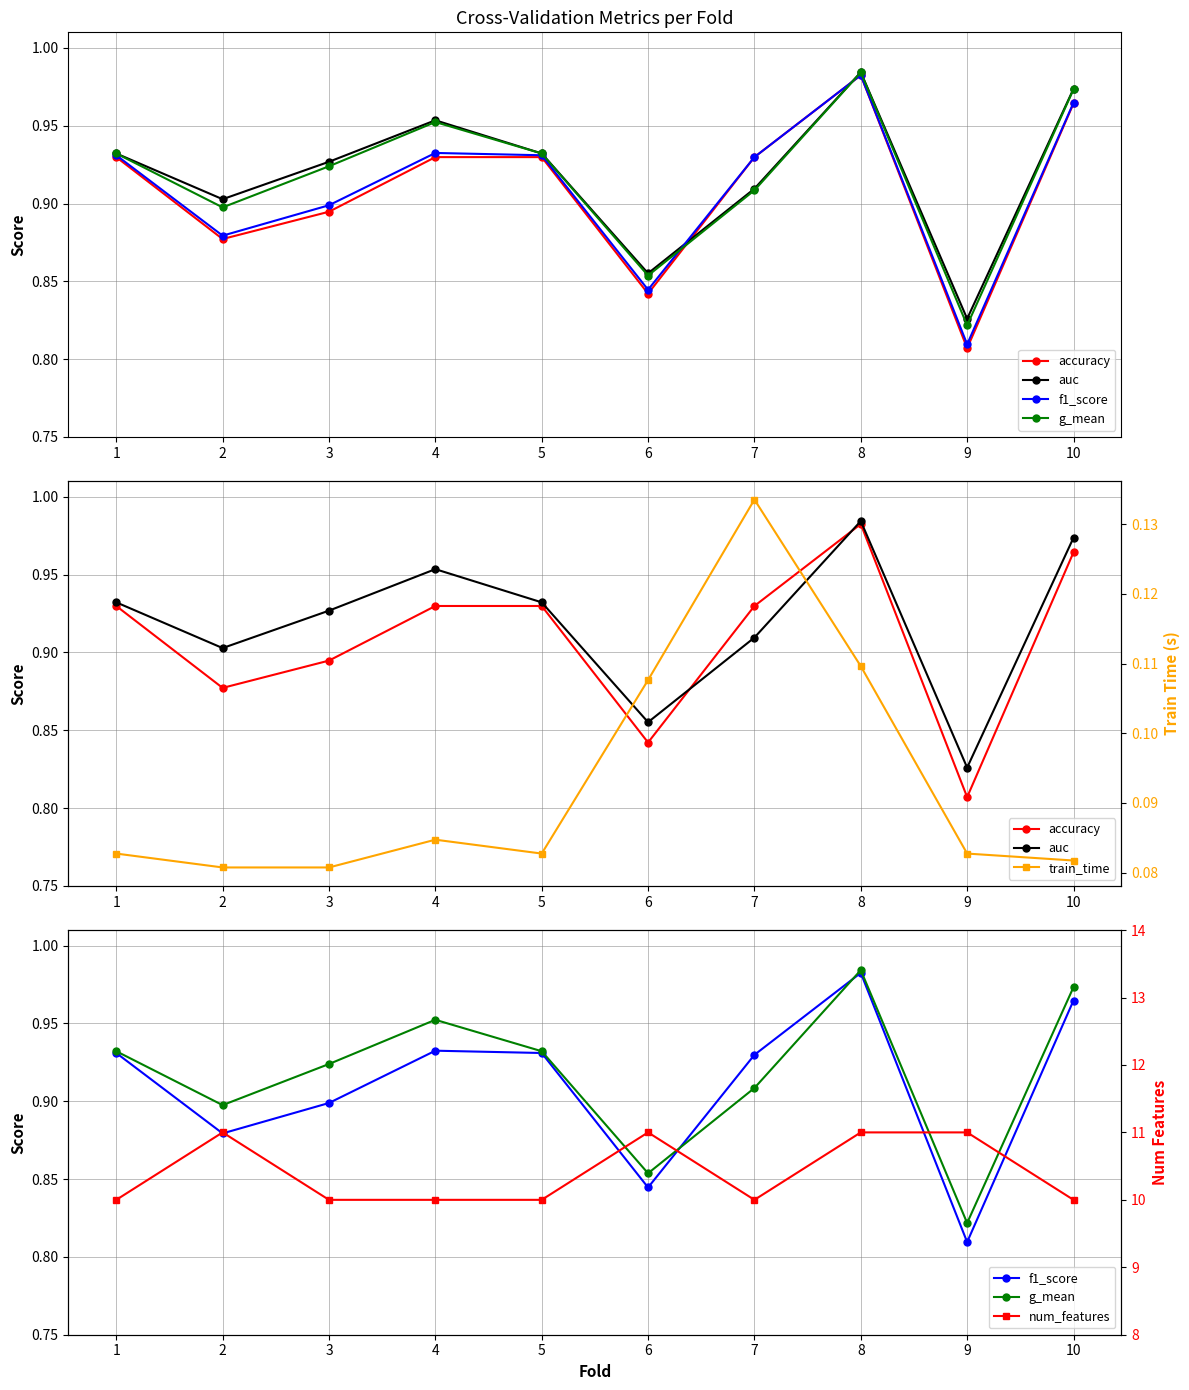

Reading left to right, extract all data points from this chart.

accuracy: 0.9	0.9	0.9	0.9	0.9	0.8	0.9	1.0	0.8	1.0
auc: 0.9	0.9	0.9	1.0	0.9	0.9	0.9	1.0	0.8	1.0
f1_score: 0.9	0.9	0.9	0.9	0.9	0.8	0.9	1.0	0.8	1.0
g_mean: 0.9	0.9	0.9	1.0	0.9	0.9	0.9	1.0	0.8	1.0
train_time: 0.1	0.1	0.1	0.1	0.1	0.1	0.1	0.1	0.1	0.1
num_features: 10.0	11.0	10.0	10.0	10.0	11.0	10.0	11.0	11.0	10.0